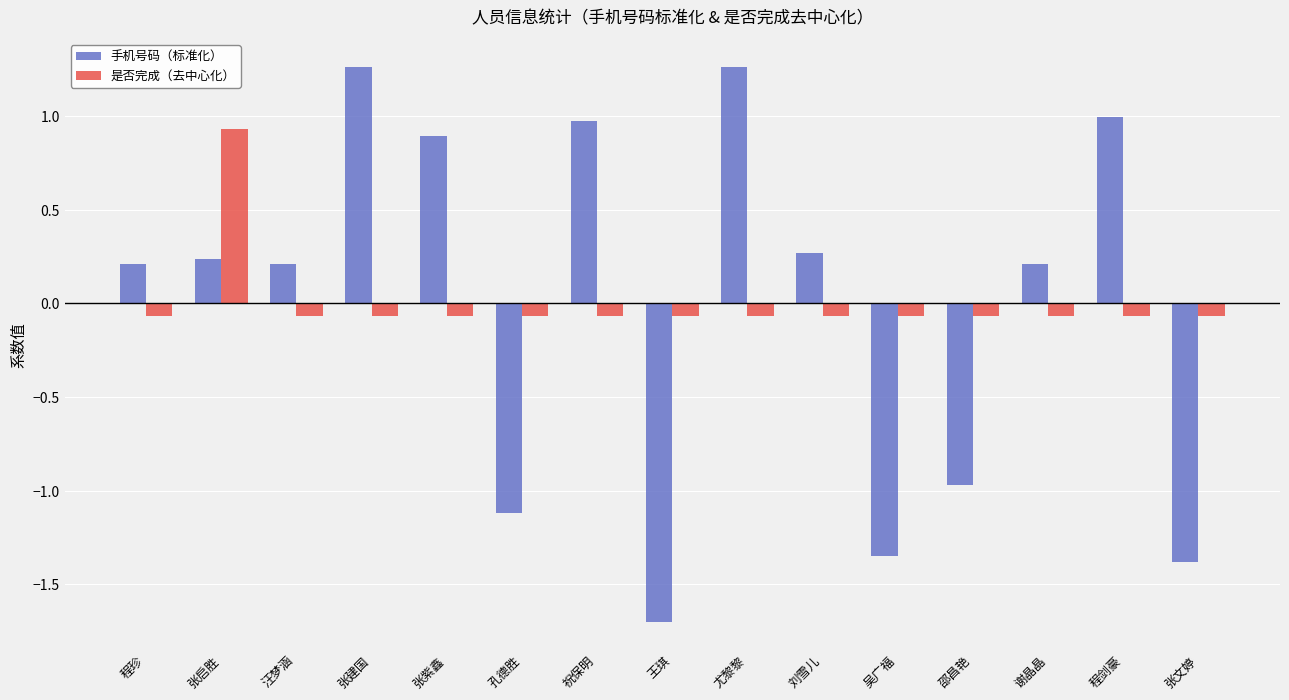

Is the value of 手机号码（标准化） at 王琪 greater than the value of 是否完成（去中心化） at 谢晶晶?

No